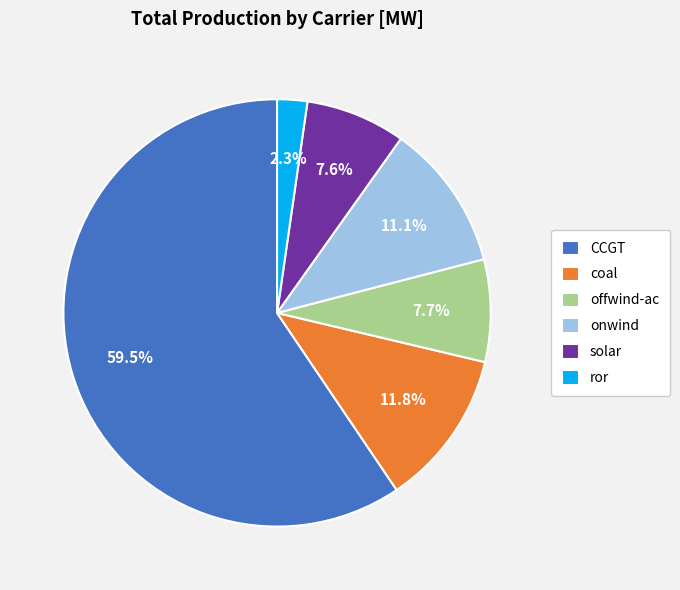

What portion of the pie excludes solar?

92.4%